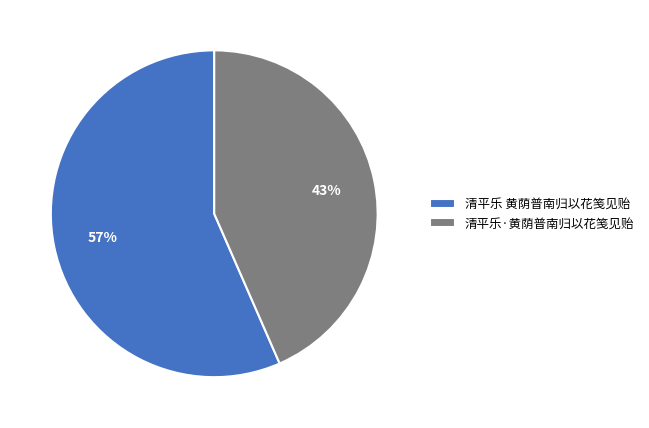

Which slice represents more than half of the pie?

清平乐 黄荫普南归以花笺见贻